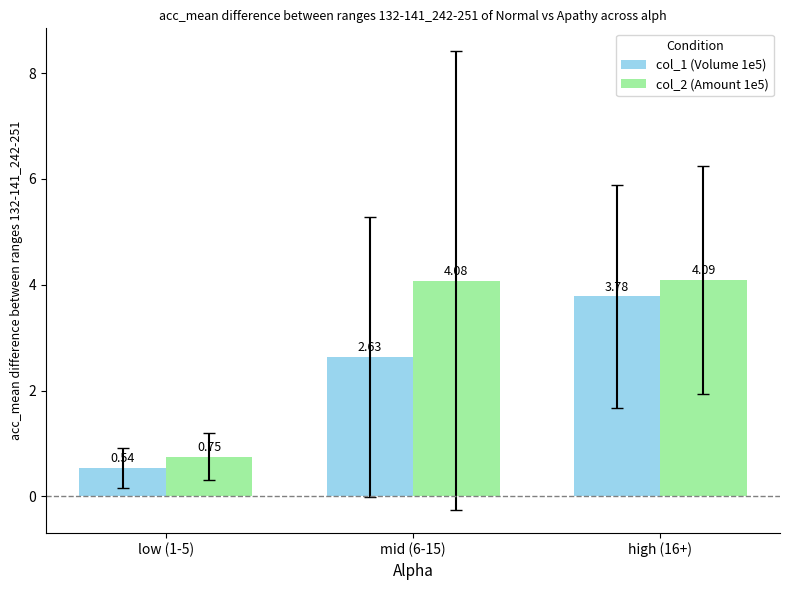

Rank the categories by col_1 (Volume 1e5) value from lowest to highest.

low (1-5), mid (6-15), high (16+)